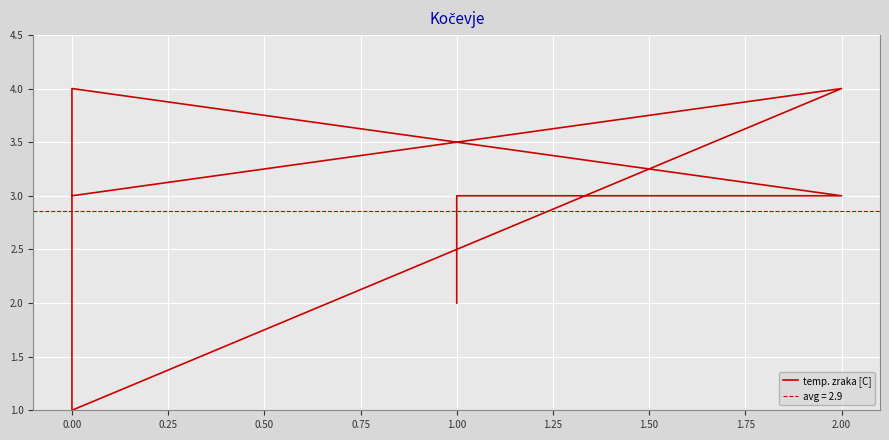

What is the difference between the values at 1.00 and 2.00?

2